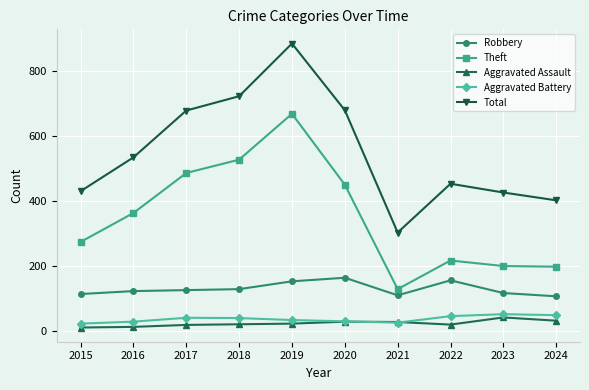

At which label does Aggravated Battery first exceed 41?

2017